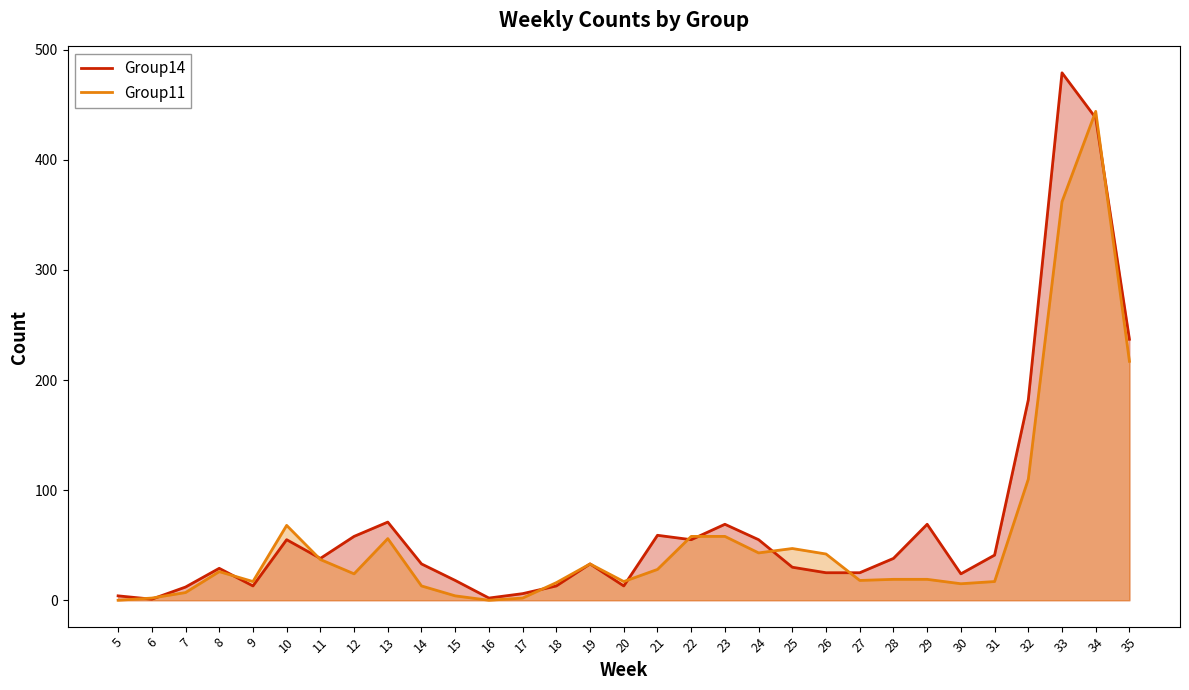

At 34, list the series in order from largest to smallest.

Group11, Group14